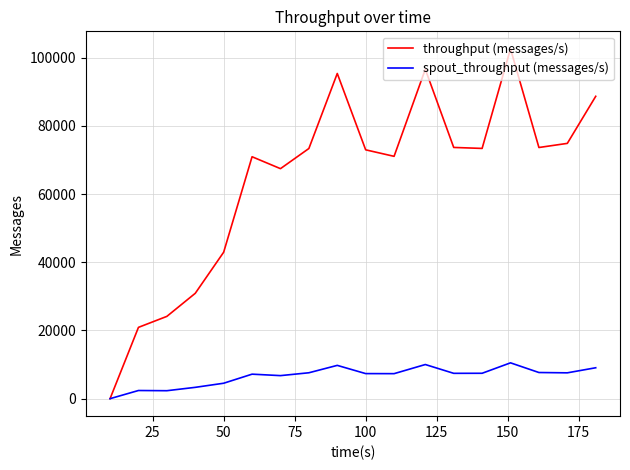

Which series has the widest spread of values?

throughput (messages/s)